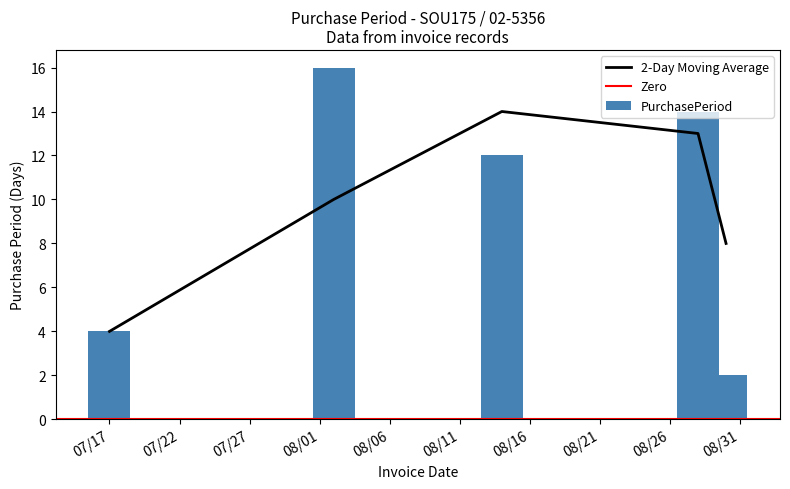

What is the value of the 2nd bar from the left?

16